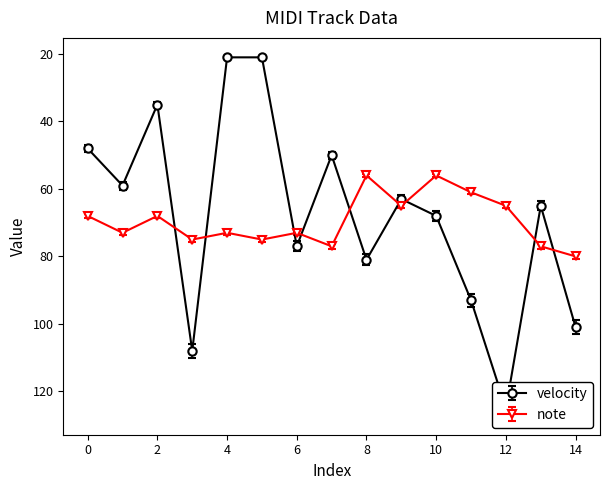

Reading left to right, list all the values displayed in this chart.

velocity: 48	59	35	108	21	21	77	50	81	63	68	93	125	65	101
note: 68	73	68	75	73	75	73	77	56	65	56	61	65	77	80